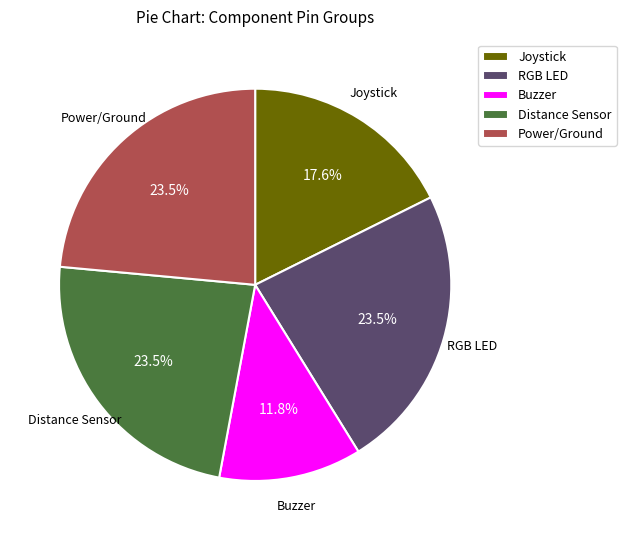

To the nearest percent, what is the difference between the Buzzer and Distance Sensor slice percentages?

12%